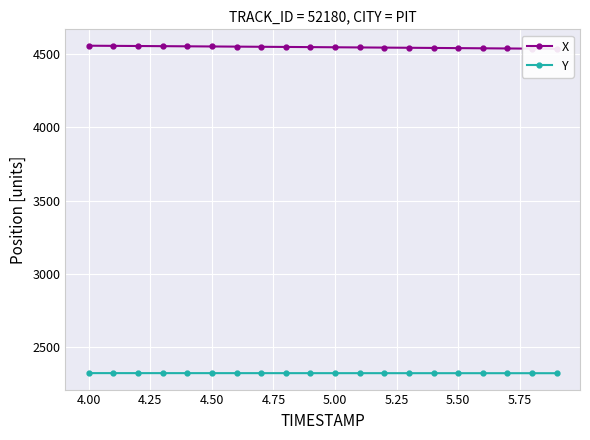

What is the lowest value of the Y series?

2322.3